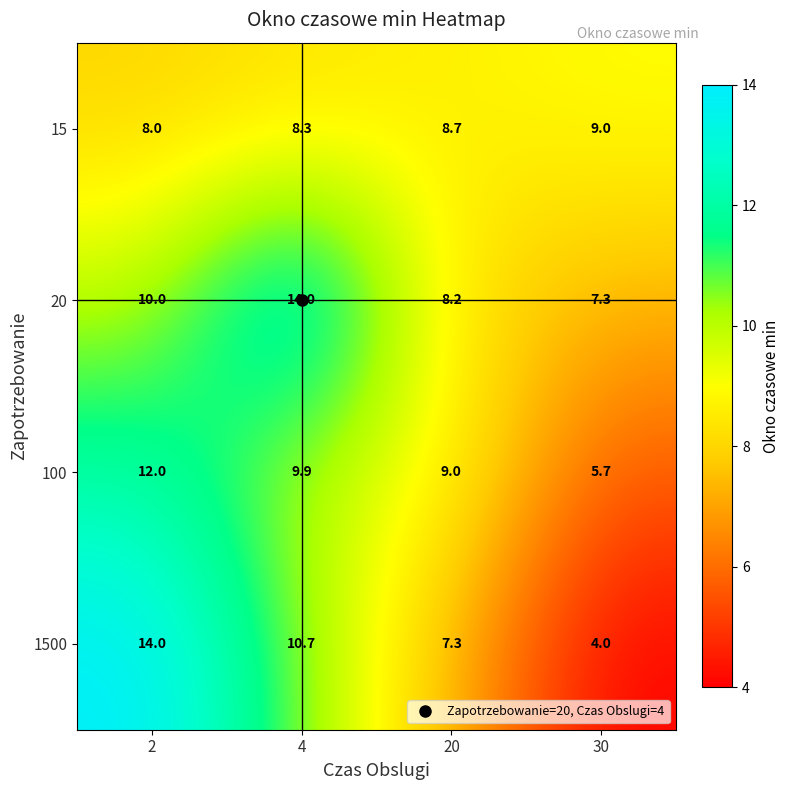

What is the approximate value of 20 at 30?

7.3